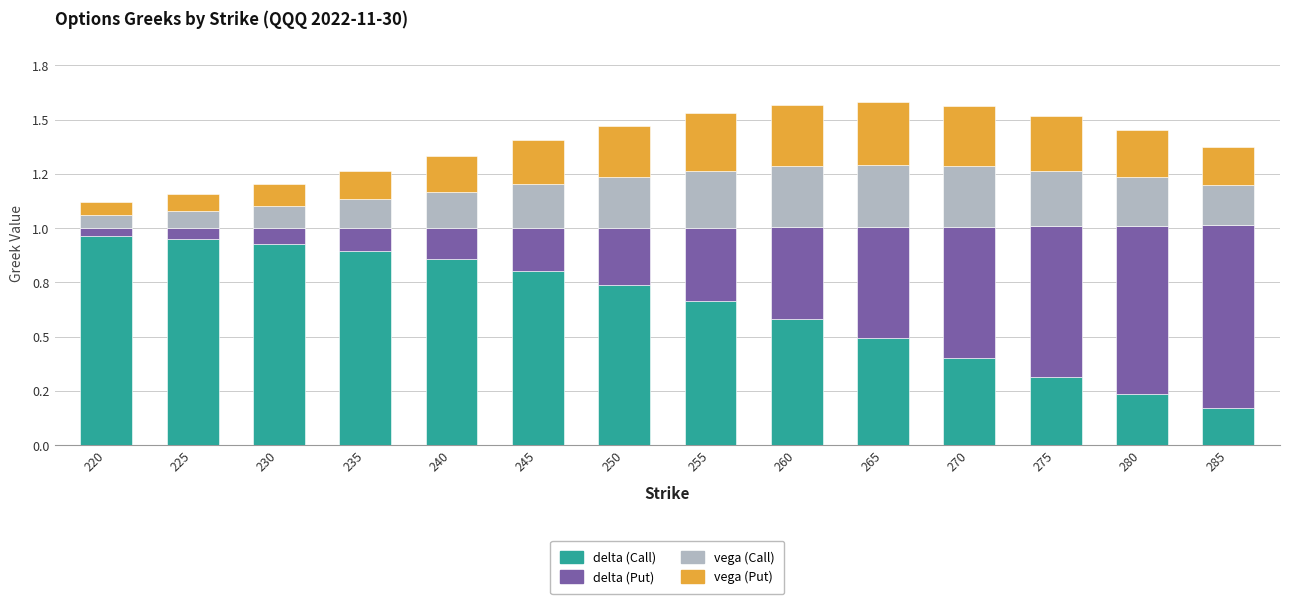

Are the bars grouped side by side (vs. stacked)?

No